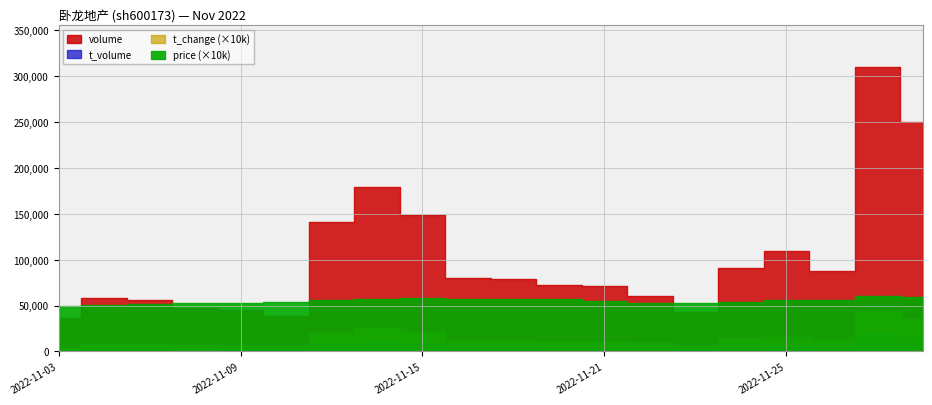

What is the minimum value shown in the chart?

0.5